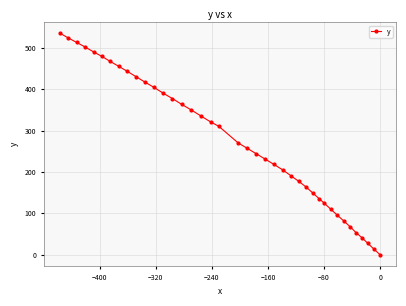

What is the maximum value shown in the chart?

535.2